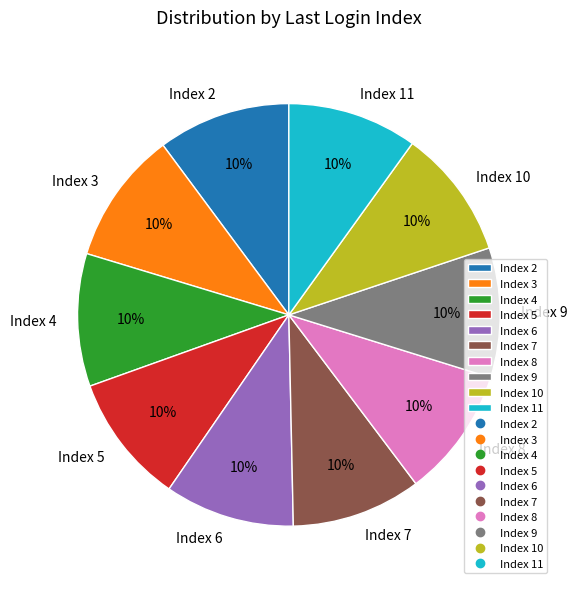

How many slices are in this pie chart?

10